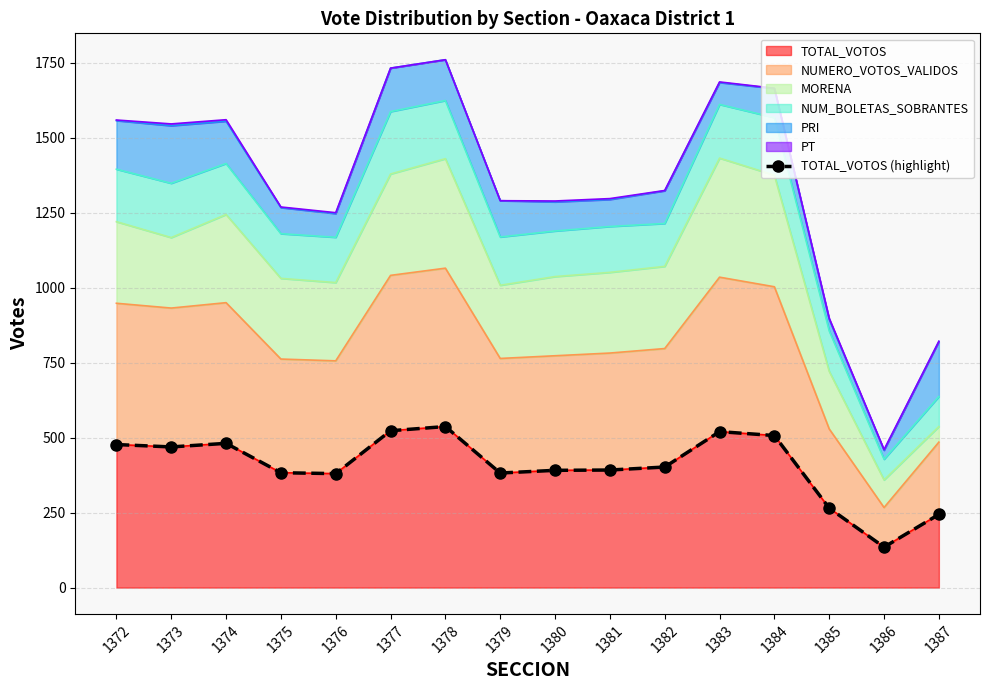

What is the change in value from 1385 to 1386?

-130